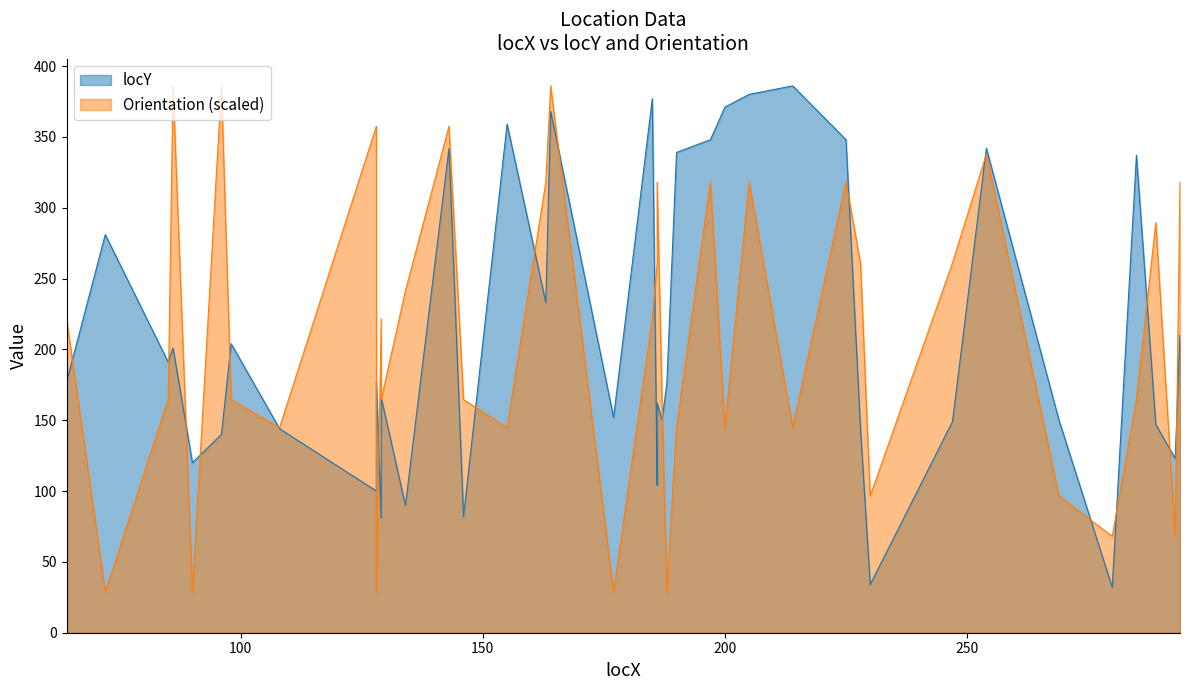

What is the smallest value displayed?

28.5